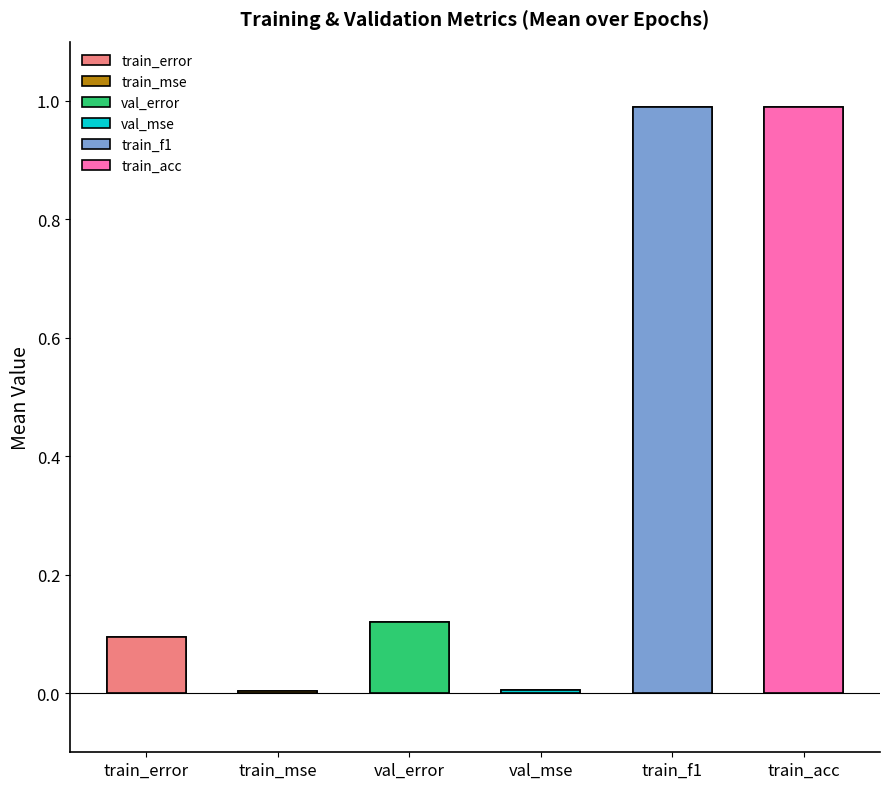

What position from the right is 12?

4